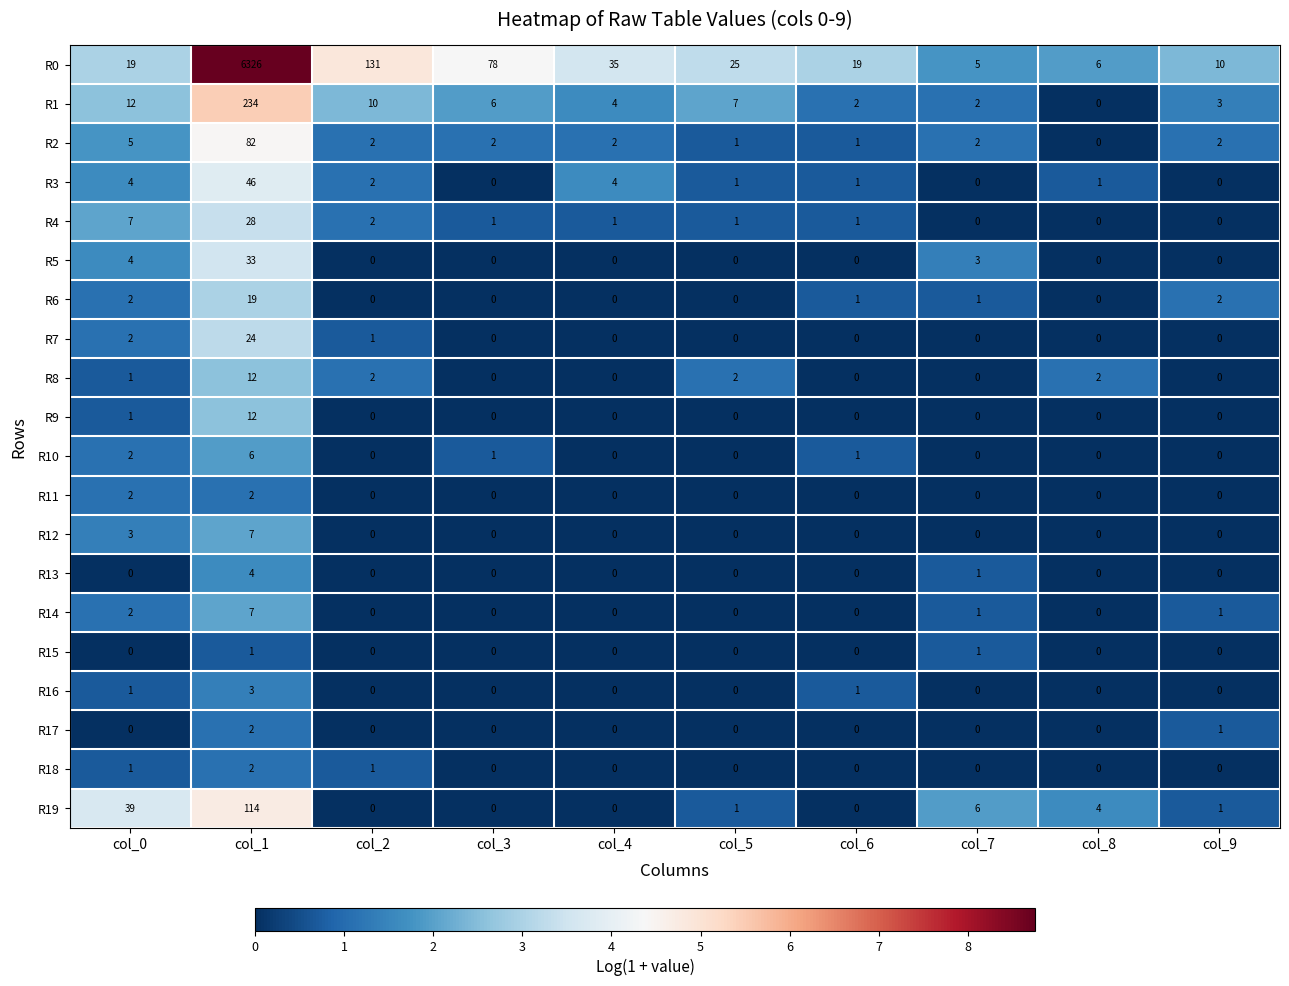

The value of R15 at col_0 is 0. True or false?

True